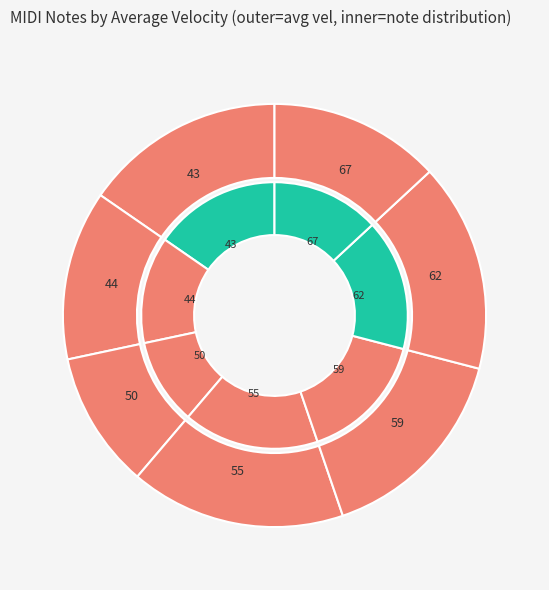

Which slice is the smallest?

50